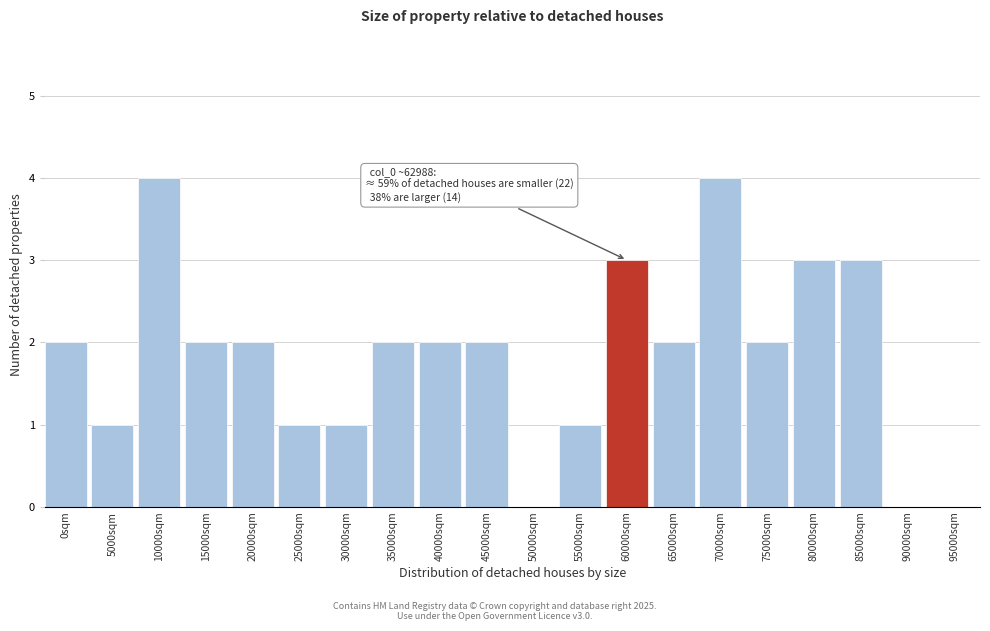

Reading left to right, list all the values displayed in this chart.

0sqm=2	5000sqm=1	10000sqm=4	15000sqm=2	20000sqm=2	25000sqm=1	30000sqm=1	35000sqm=2	40000sqm=2	45000sqm=2	50000sqm=0	55000sqm=1	60000sqm=3	65000sqm=2	70000sqm=4	75000sqm=2	80000sqm=3	85000sqm=3	90000sqm=0	95000sqm=0